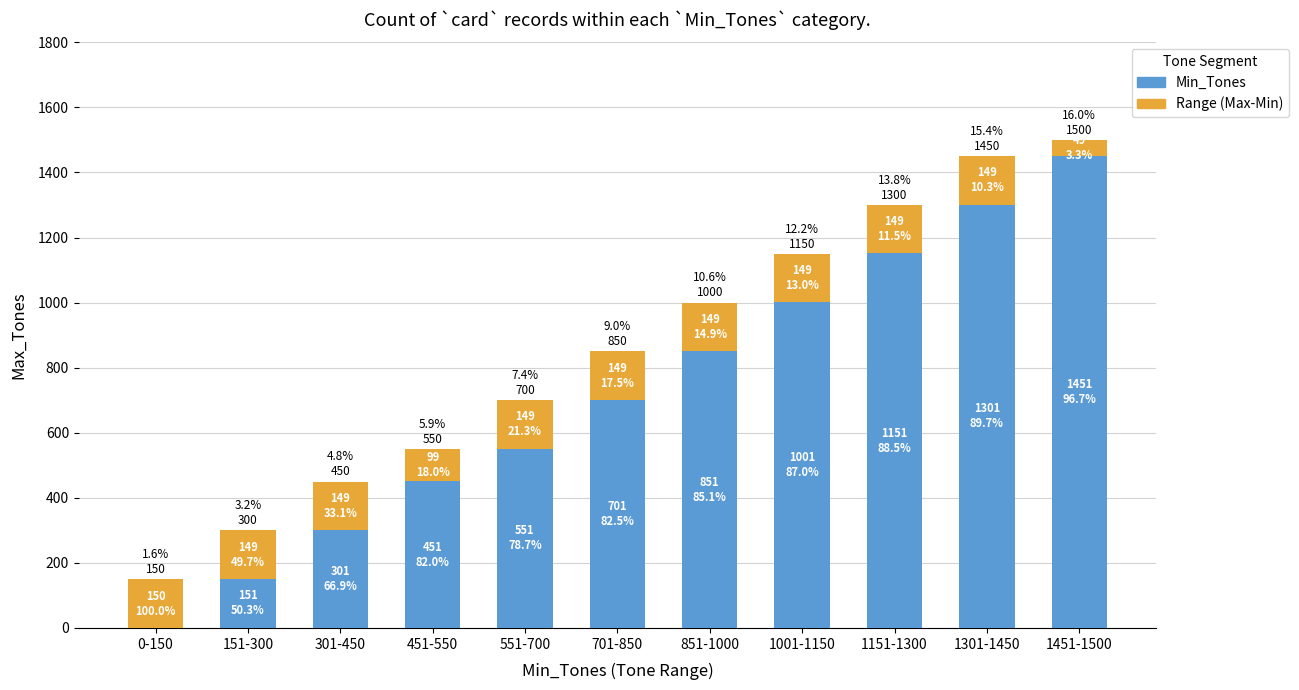

Are the bars horizontal?

No